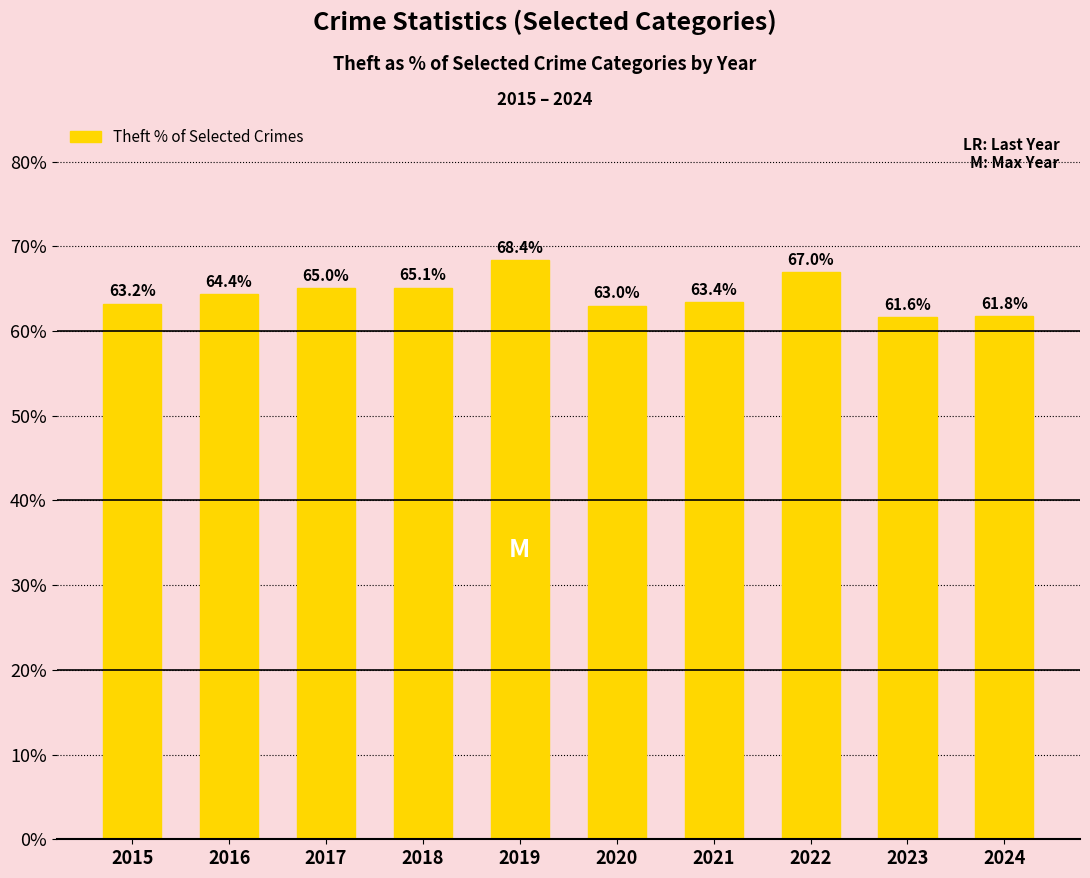

Does the chart contain any negative values?

No